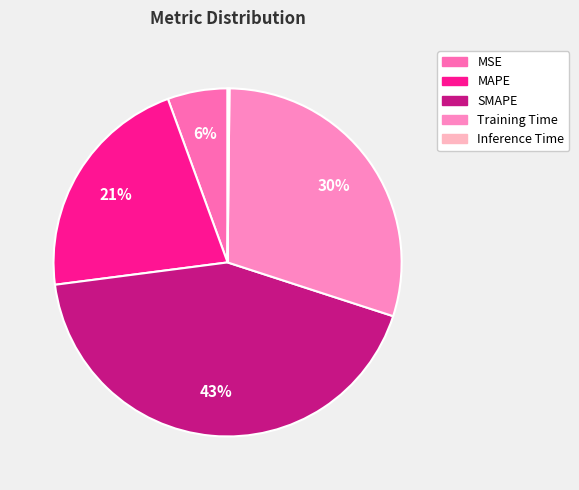

Is it true that MAPE is 13% of the pie?

False